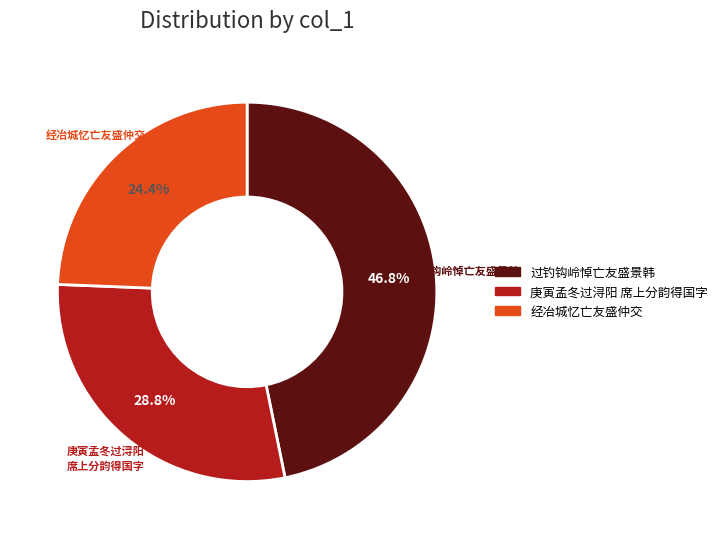

Does 经冶城忆亡友盛仲交 account for over 50% of the chart?

No